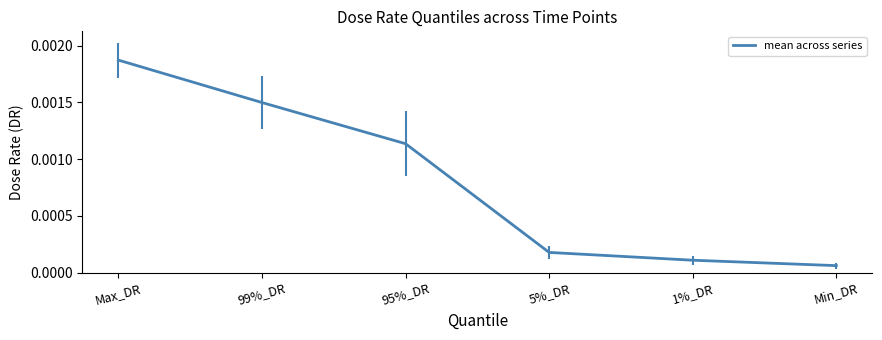

How many lines are shown in the chart?

1